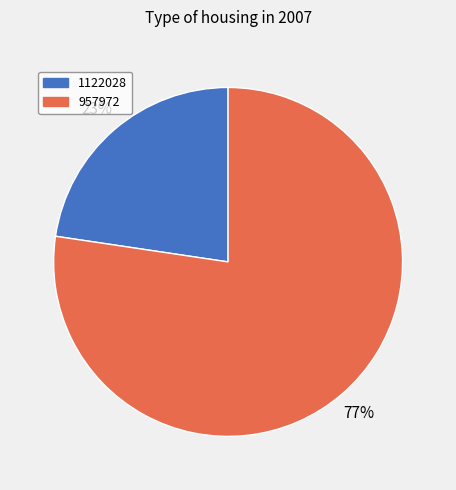

How many segments does this pie chart have?

2